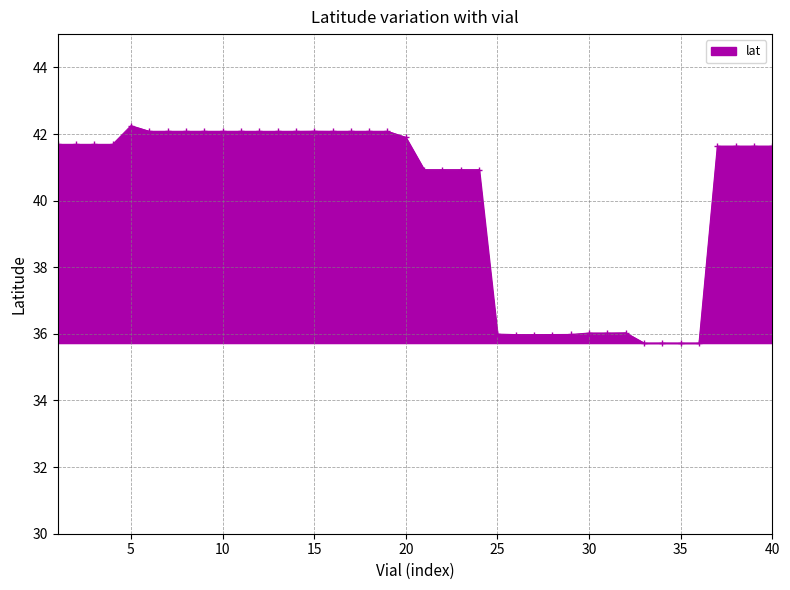

What is the value of the 30th point from the left?

36.0